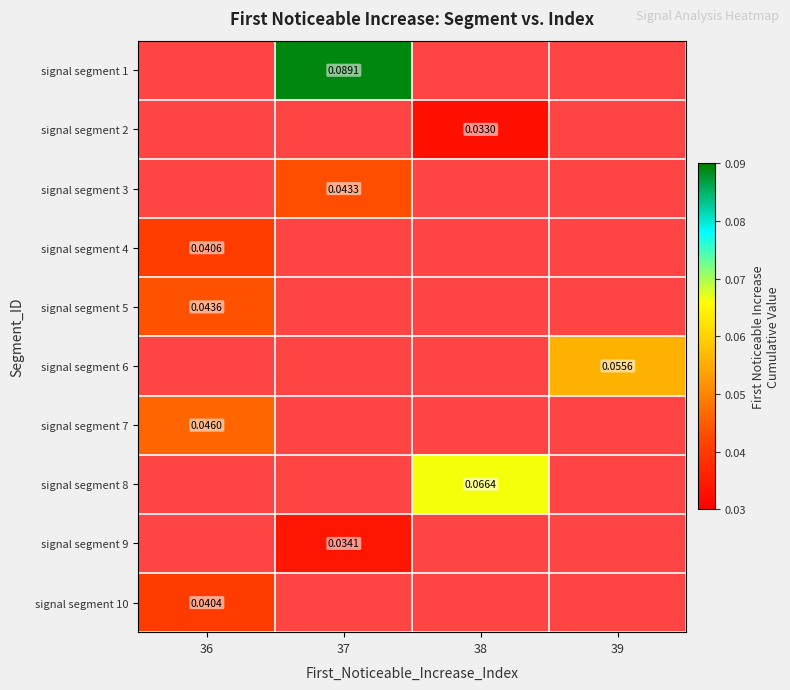

Is the value of signal segment 7 at 36 greater than the value of signal segment 3 at 37?

Yes